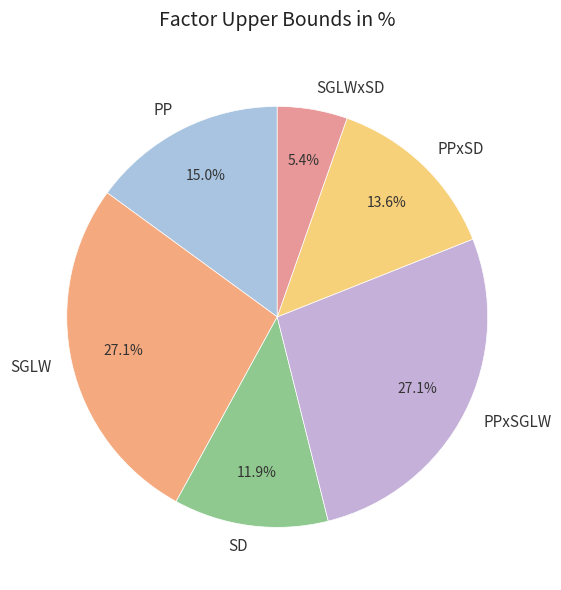

Is the sum of SGLW and SGLWxSD greater than half?

No